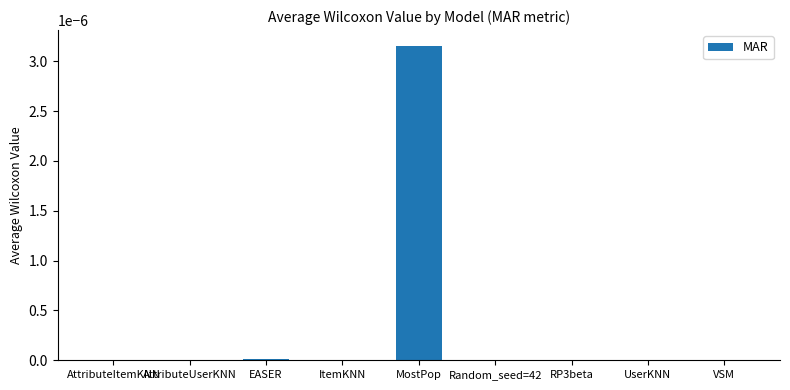

True or false: the data shows 0.0 at AttributeUserKNN.

True